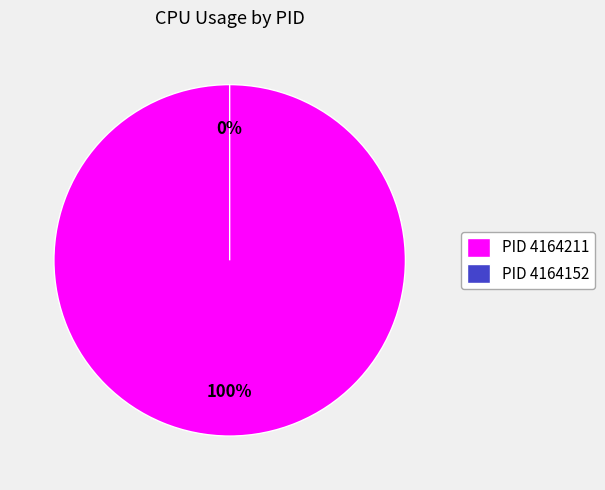

How many slices are in this pie chart?

2